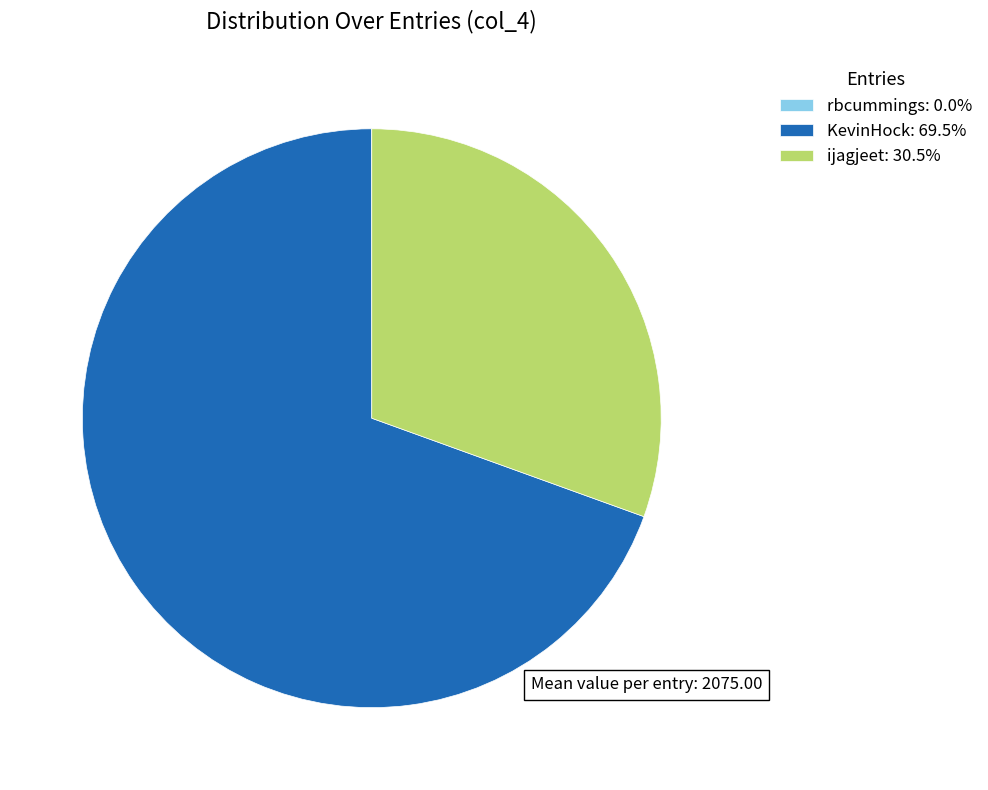

Does KevinHock: 69.5% represent more than half of the total?

Yes